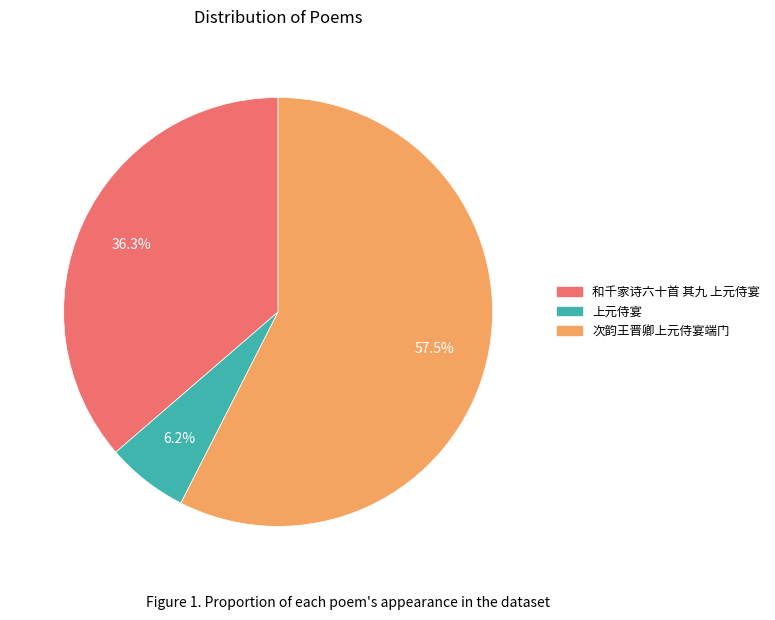

Which slice represents more than half of the pie?

次韵王晋卿上元侍宴端门